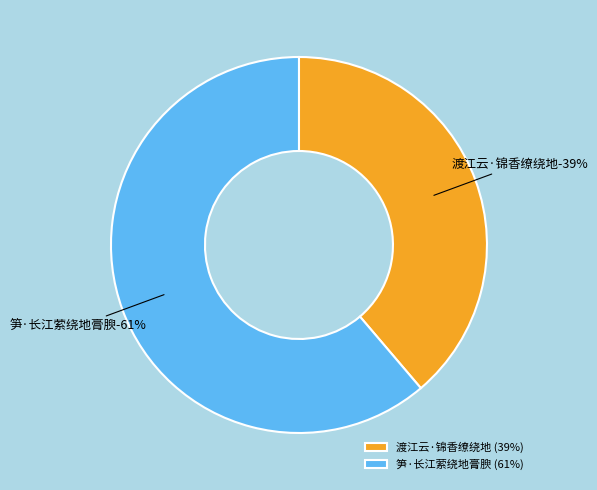

Rank the categories by value from lowest to highest.

渡江云·锦香缭绕地, 笋·长江萦绕地膏腴